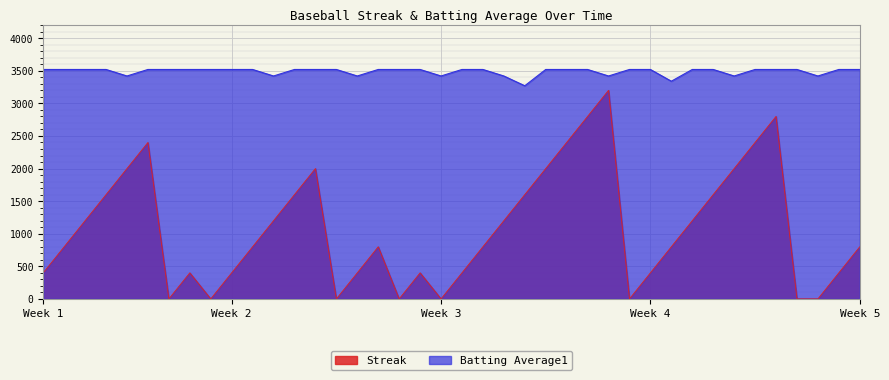

Which series has the largest total across all categories?

Batting Average1